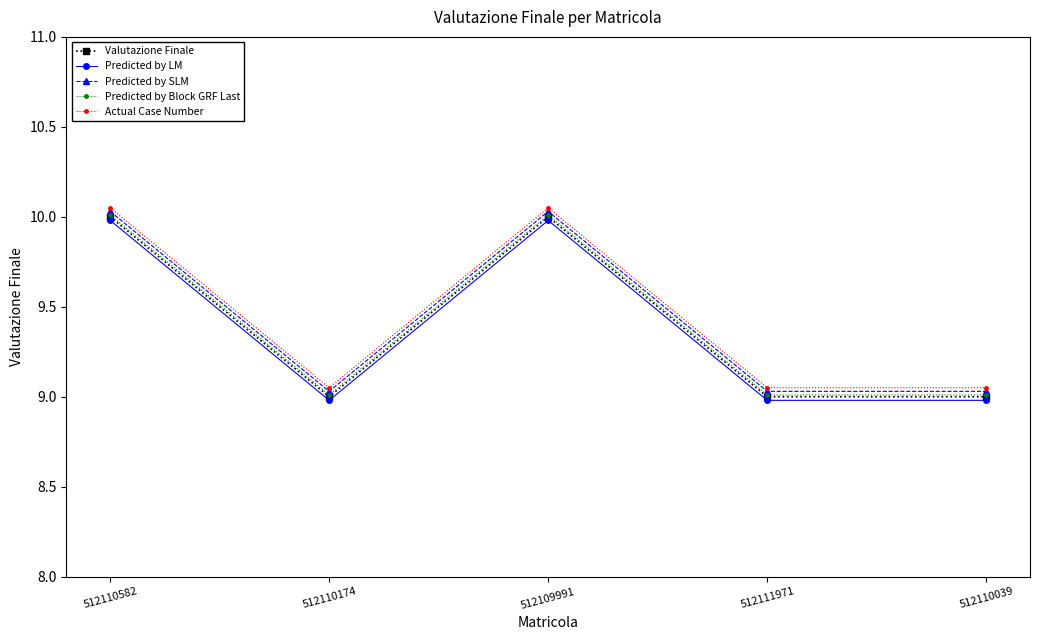

How many data points does each series have?

5